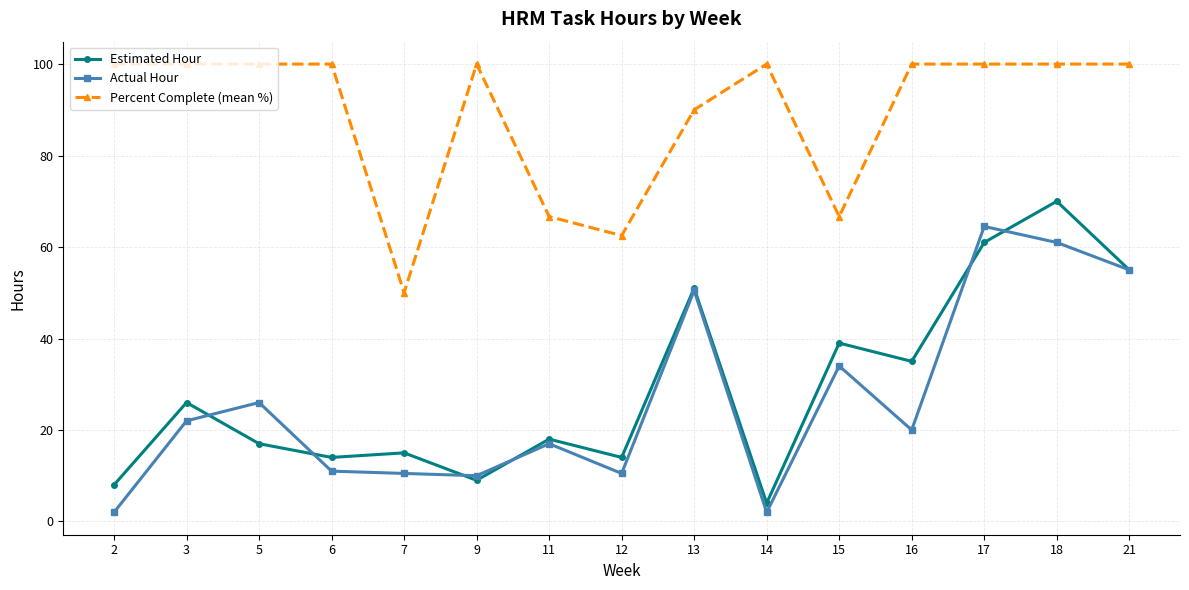

Is the value of Percent Complete (mean %) at 11 greater than the value of Estimated Hour at 9?

Yes